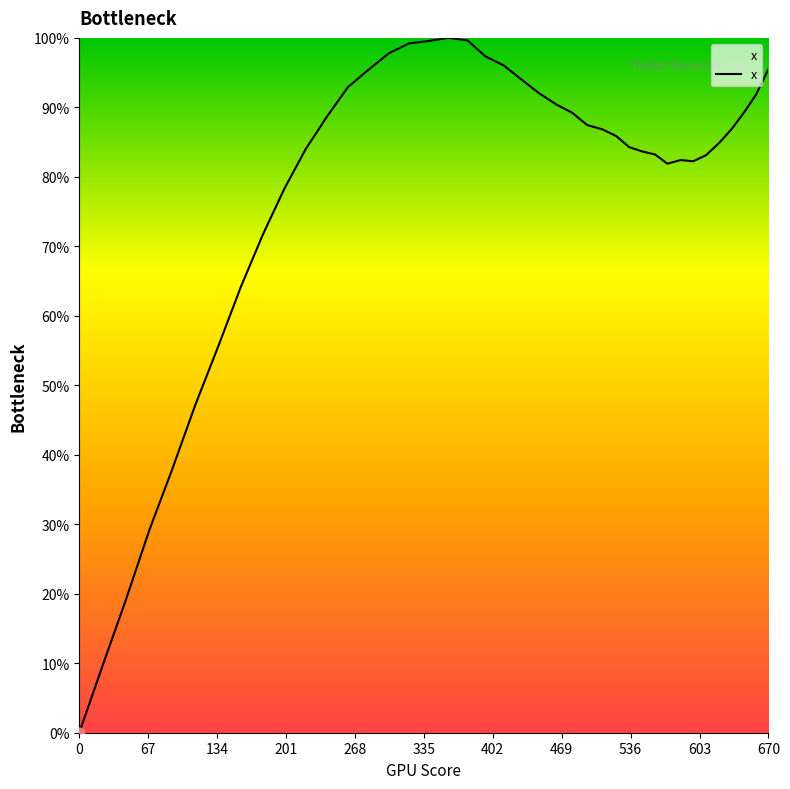

What is the maximum value shown in the chart?

100.0